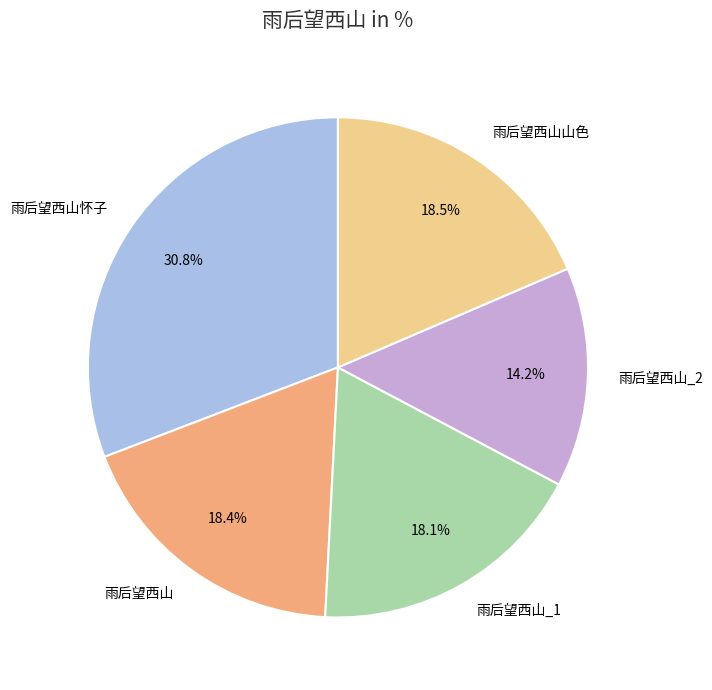

How many segments does this pie chart have?

5